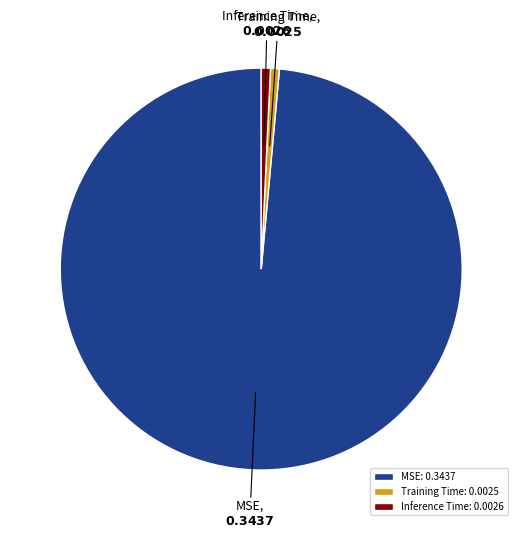

True or false: Training Time accounts for 1% of the total.

True